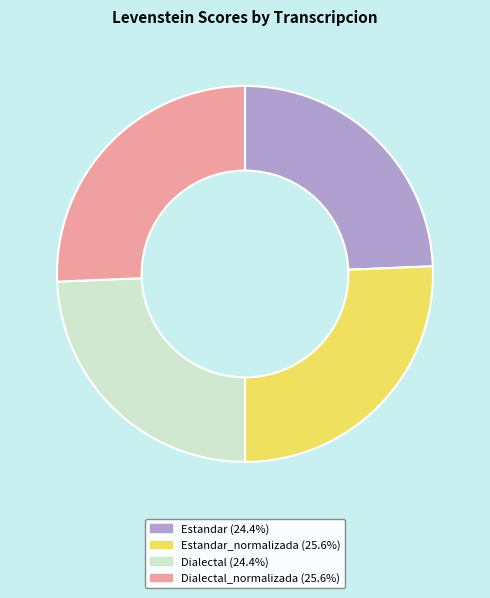

Is there a majority slice in this chart?

No